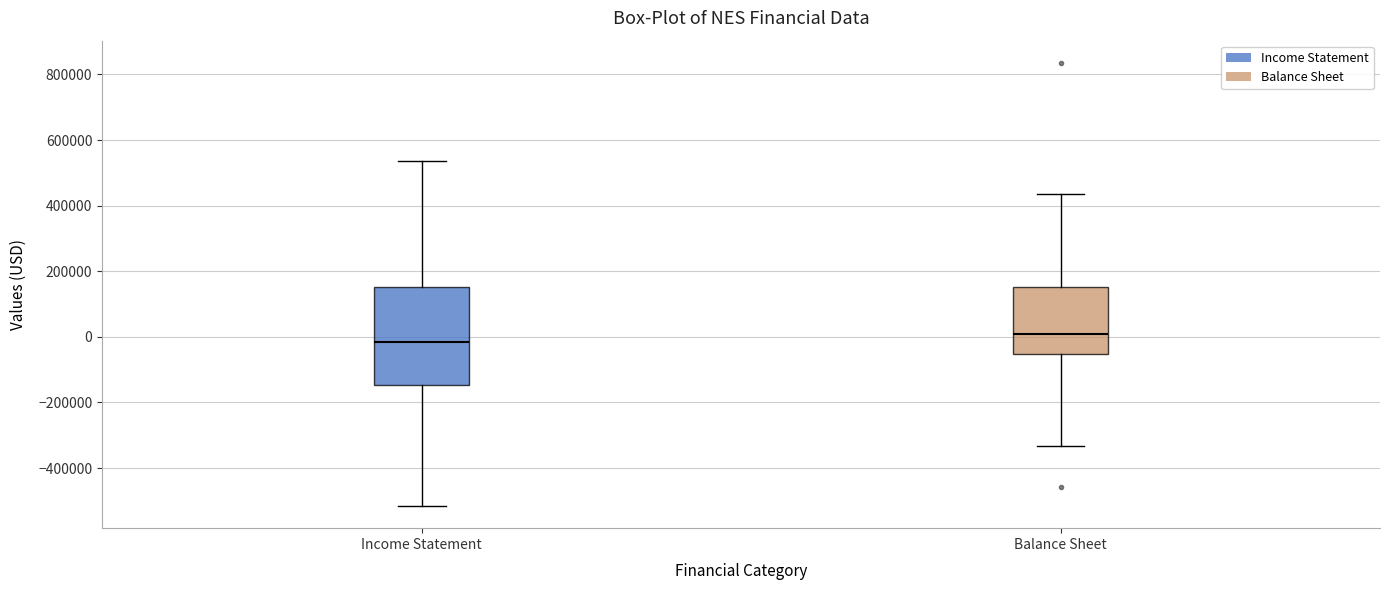

Which box's median line is the highest?

Balance Sheet